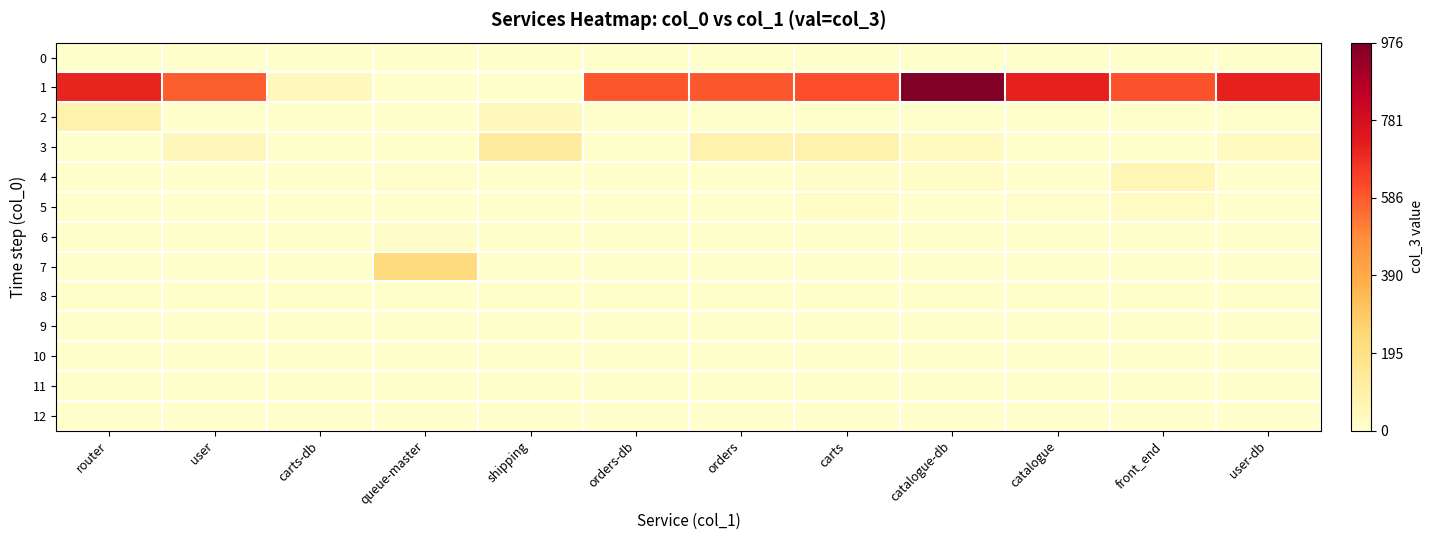

Which series has the largest total across all categories?

1